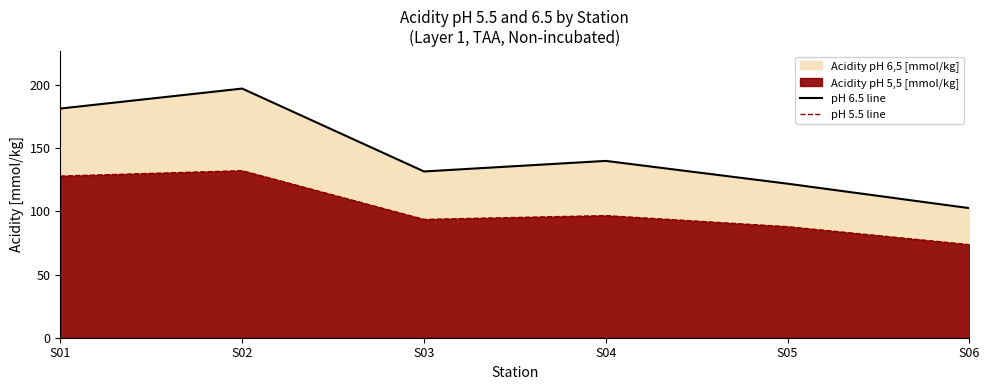

Does the chart have visible grid lines?

No